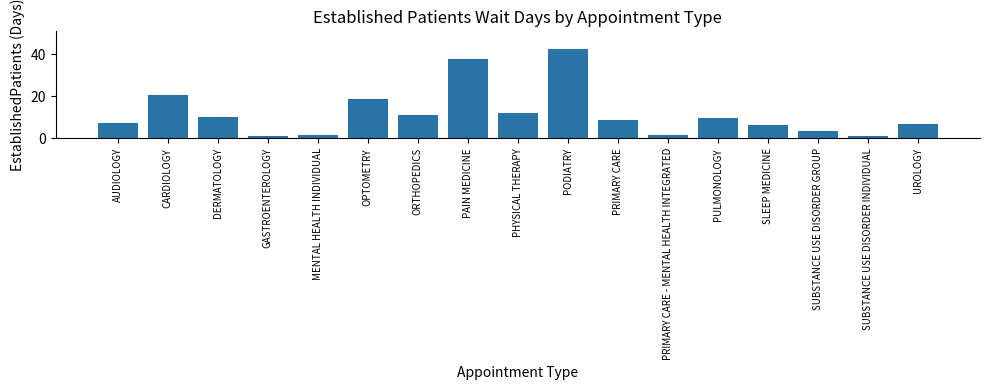

What position from the left is PULMONOLOGY?

13